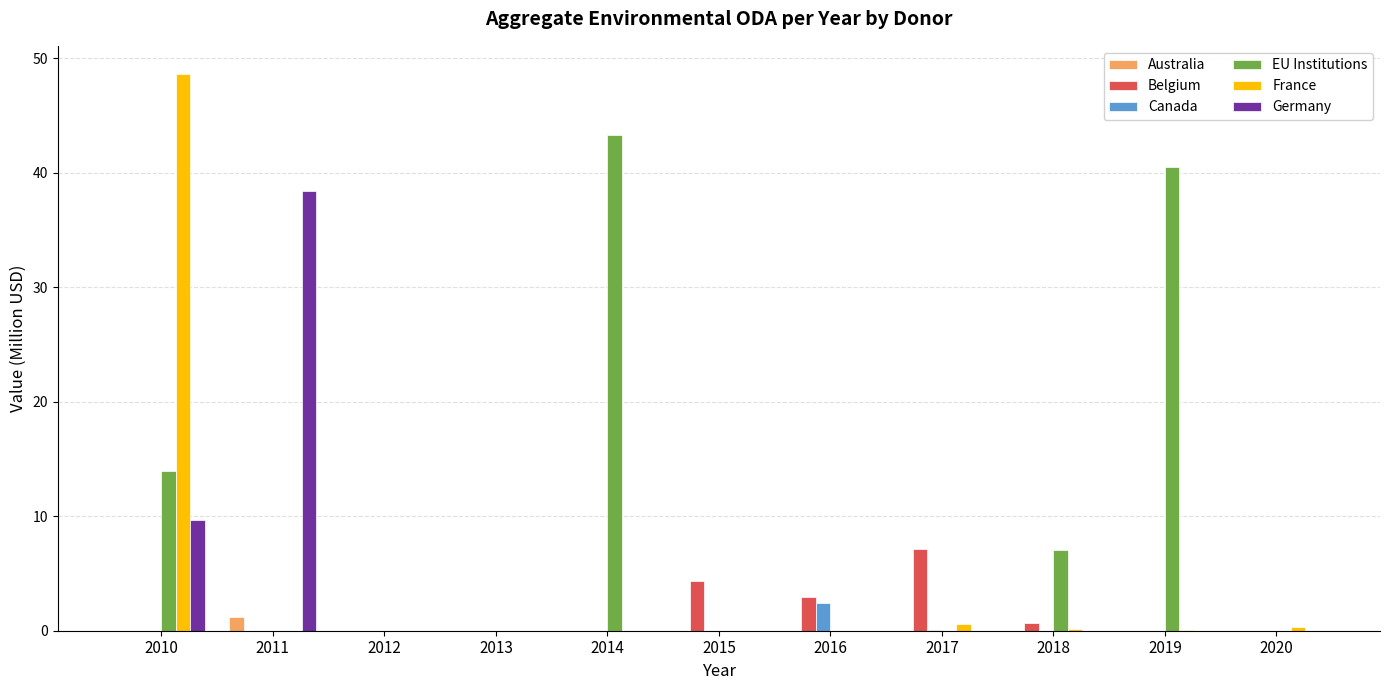

What is the greatest value displayed?

48.7